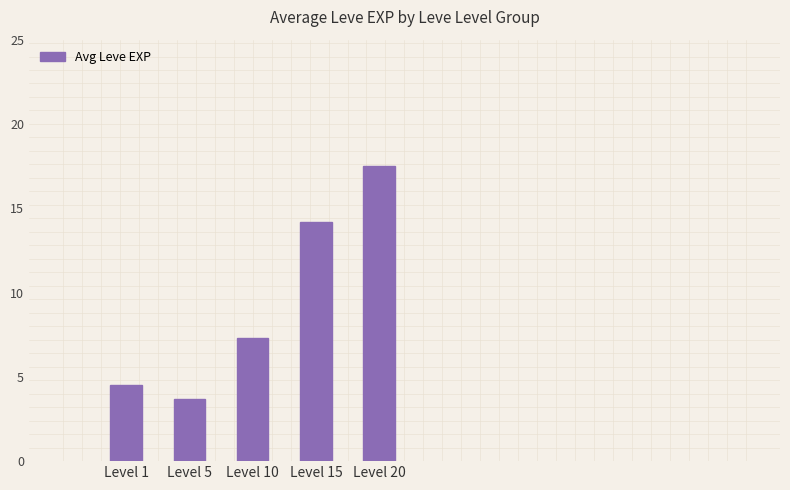

Which category has the lowest value across all series?

Level 5